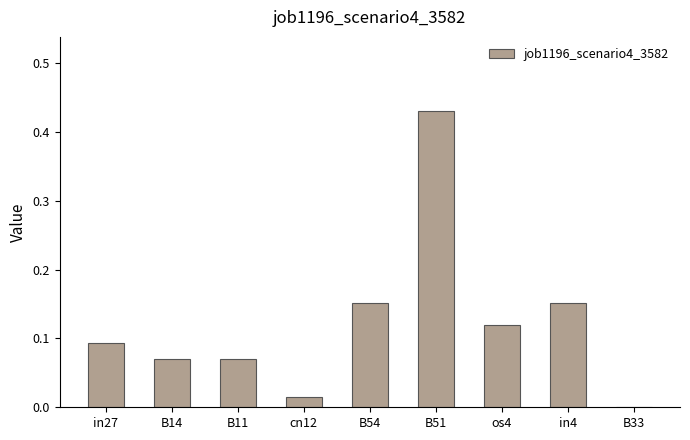

The chart shows a value of 0.0 at B54. True or false?

False